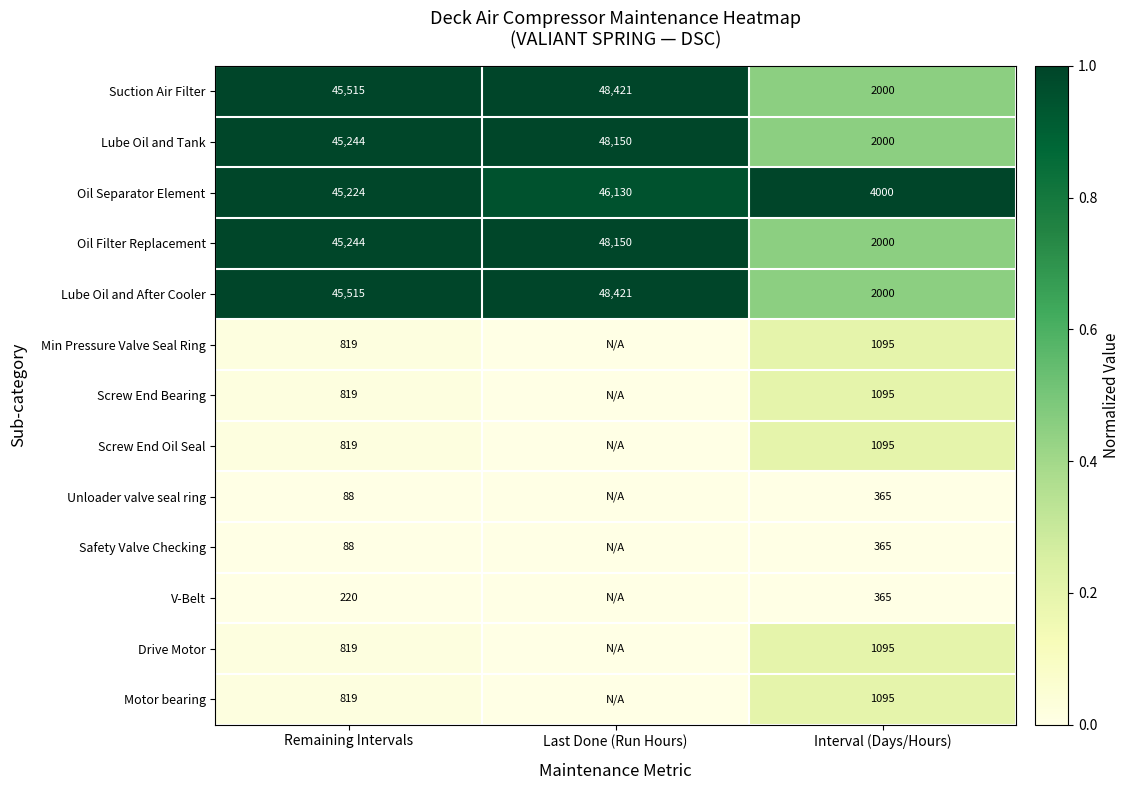

What is the greatest value displayed?

1.0